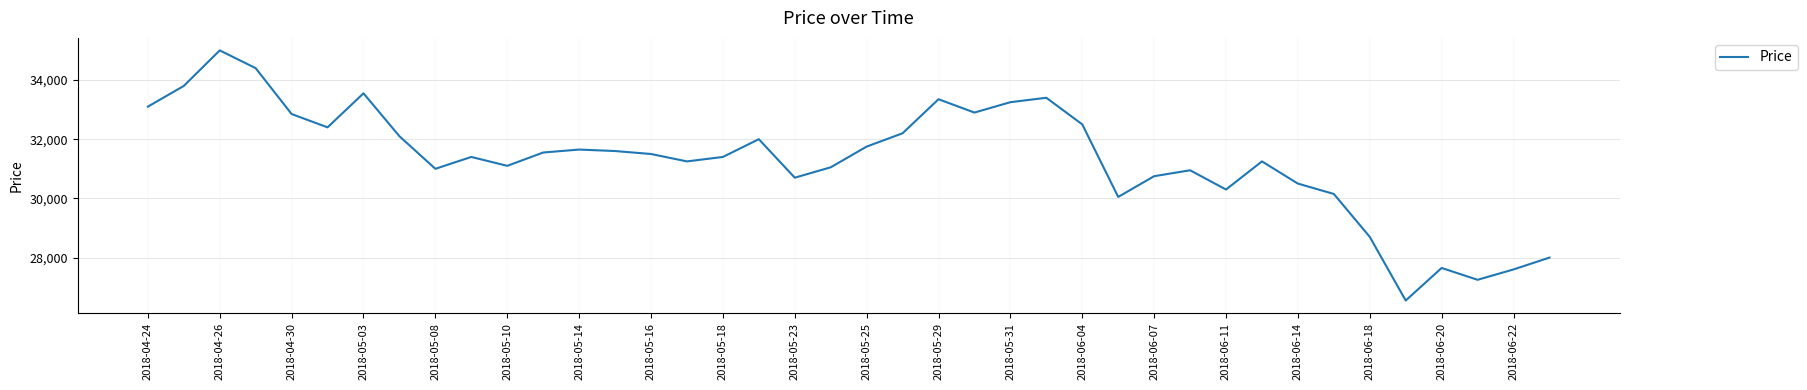

What is the difference between the maximum and minimum values?

8450